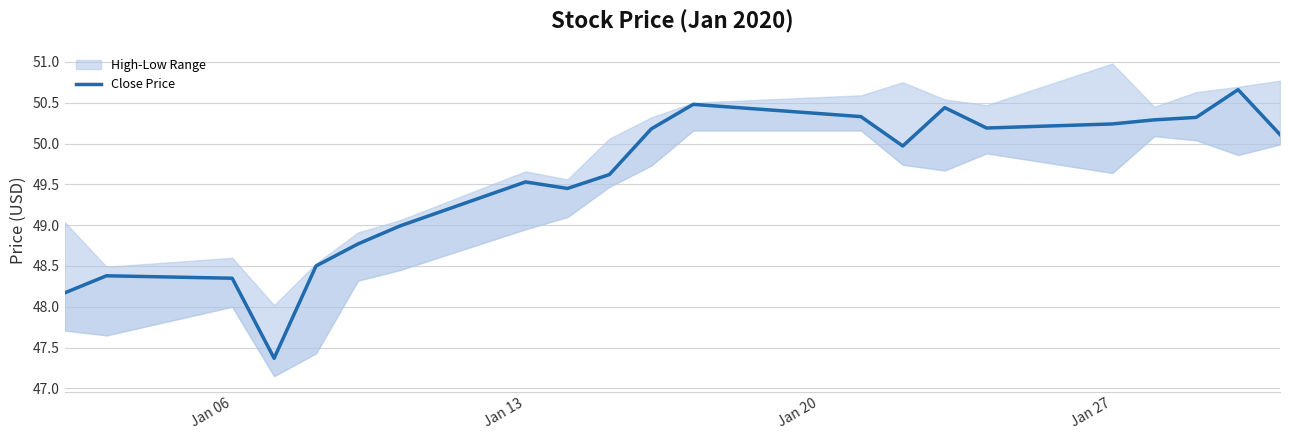

True or false: the data shows 70.7 at Jan 06.

False